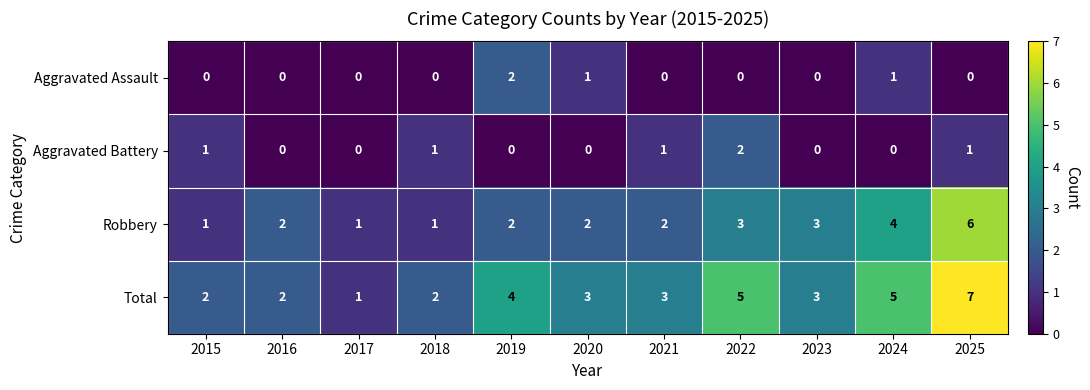

Is it true that Total equals 0 at 2017?

False